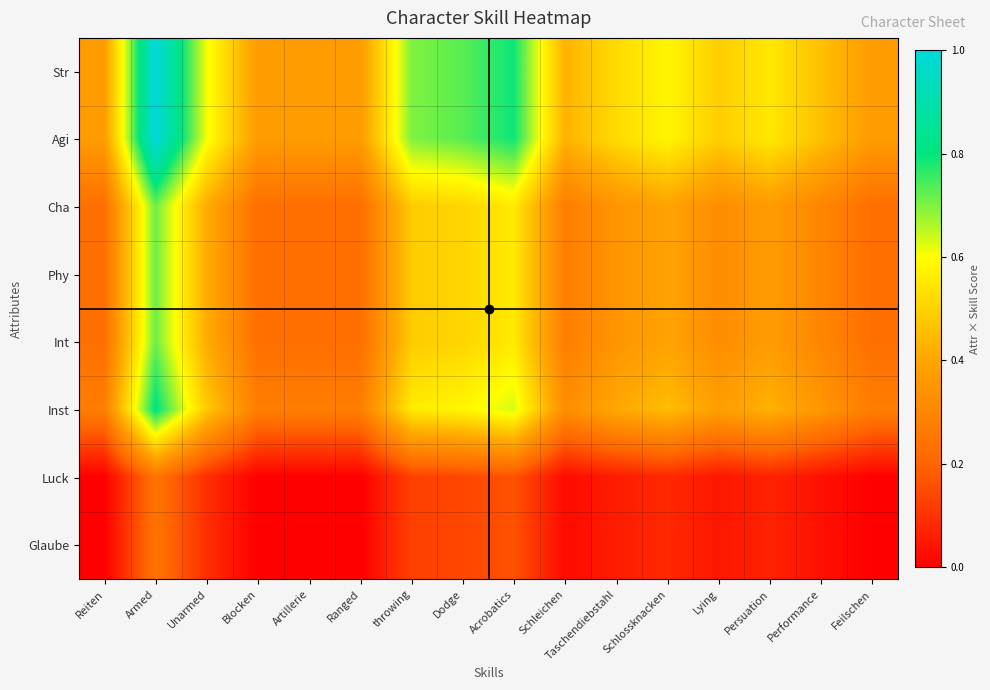

Rank the series at throwing from highest to lowest value.

Str, Agi, Inst, Cha, Phy, Int, Luck, Glaube